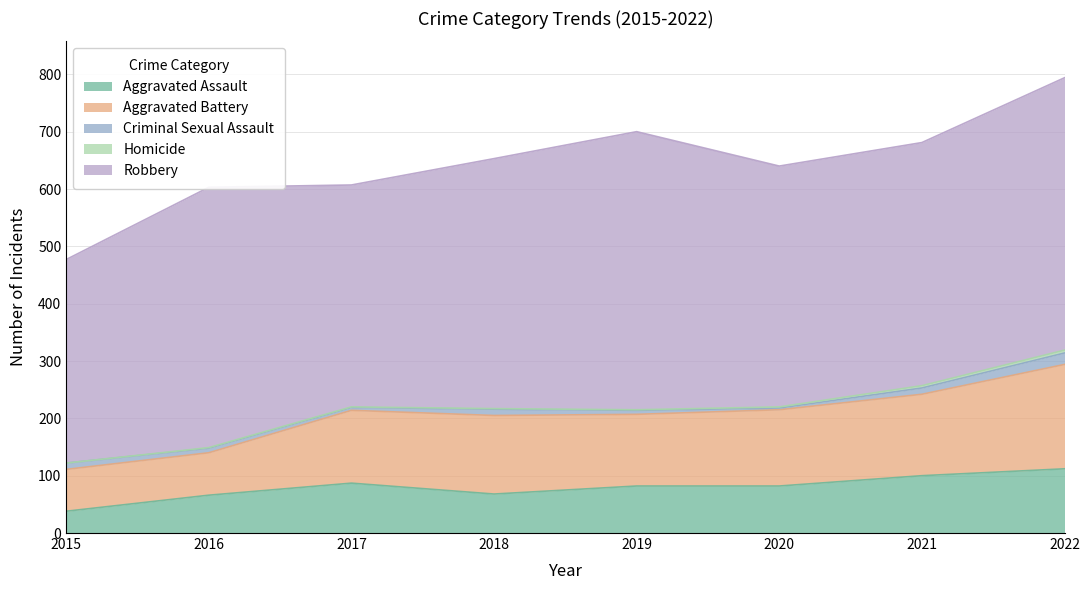

The value of Aggravated Assault at 2021 is 100. True or false?

True